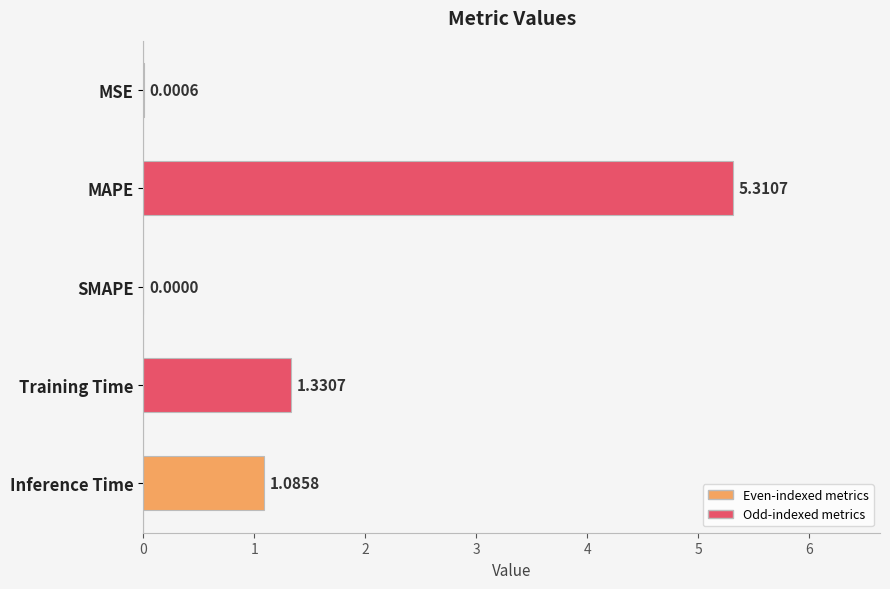

What is the sum of all values?

7.7